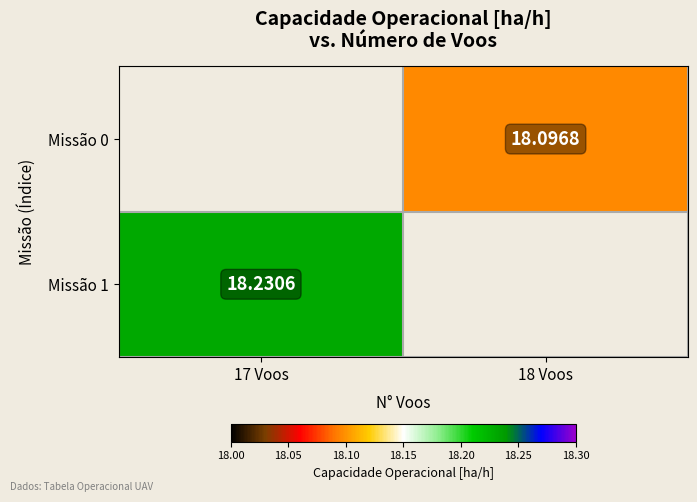

Which has a higher value, 18 Voos or 17 Voos?

17 Voos